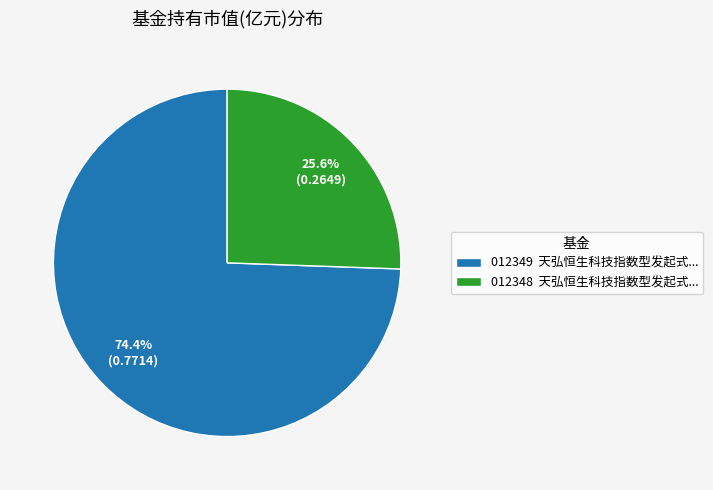

Is there any slice that represents more than half of the pie?

Yes